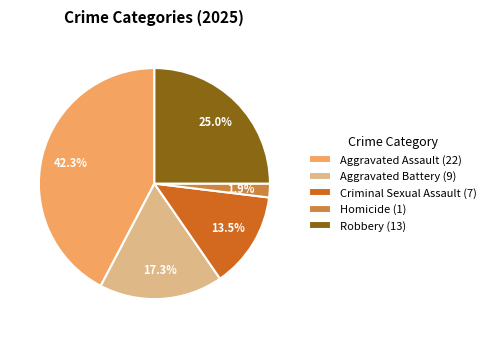

What is the smallest slice in the pie chart?

Homicide